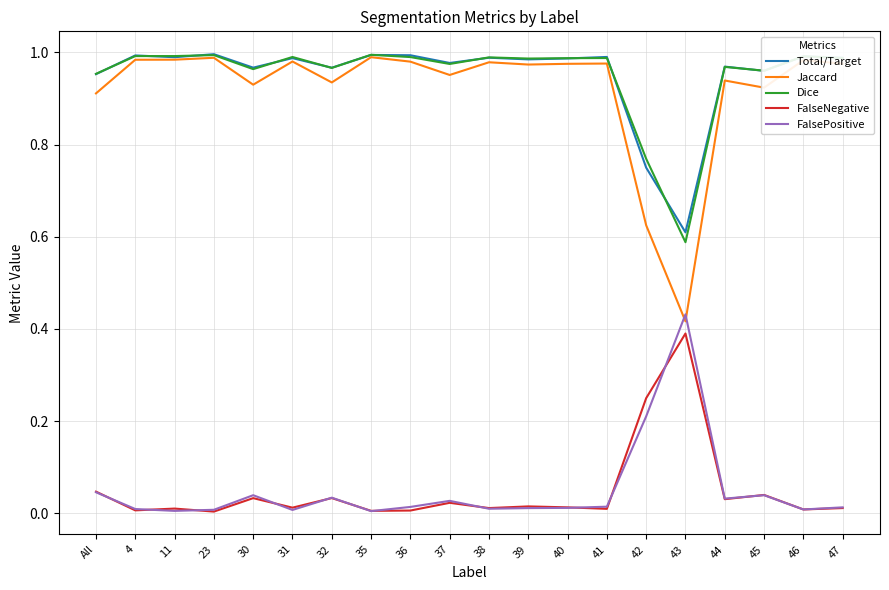

True or false: Total/Target has a value of 0.6 at 37.

False